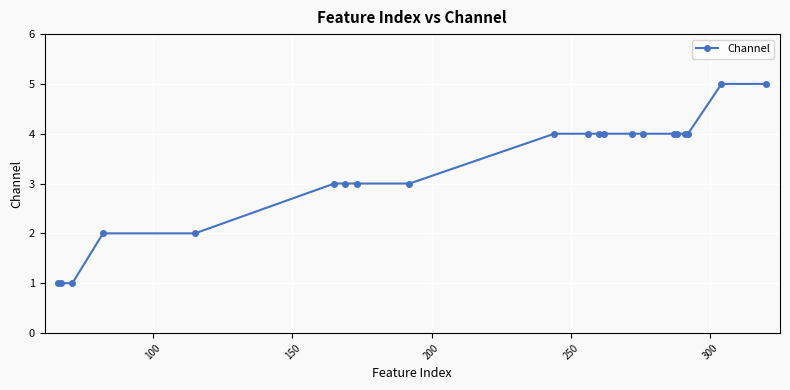

Reading left to right, transcribe all the data shown in this chart.

1	1	1	2	2	3	3	3	3	4	4	4	4	4	4	4	4	4	4	5	5